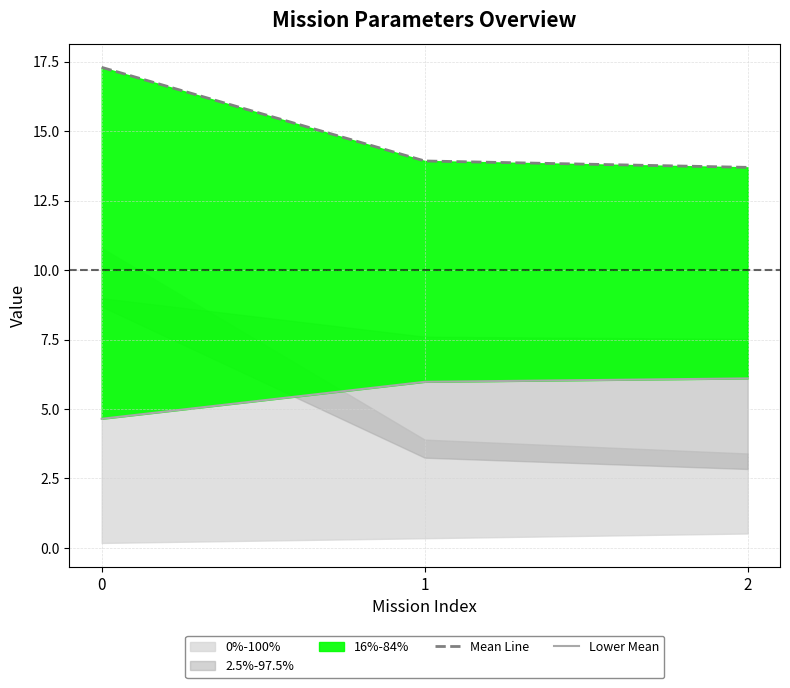

Between 1 and 2, which series saw the biggest shift?

Mean Line